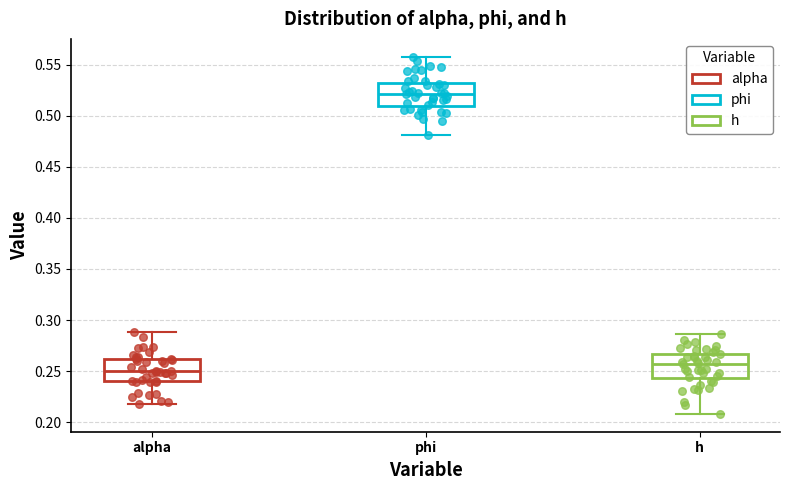

Where does the median line of the box for phi sit on the y-axis? The values are not printed on the chart, so give them approximately, as read against the axis.

0.520